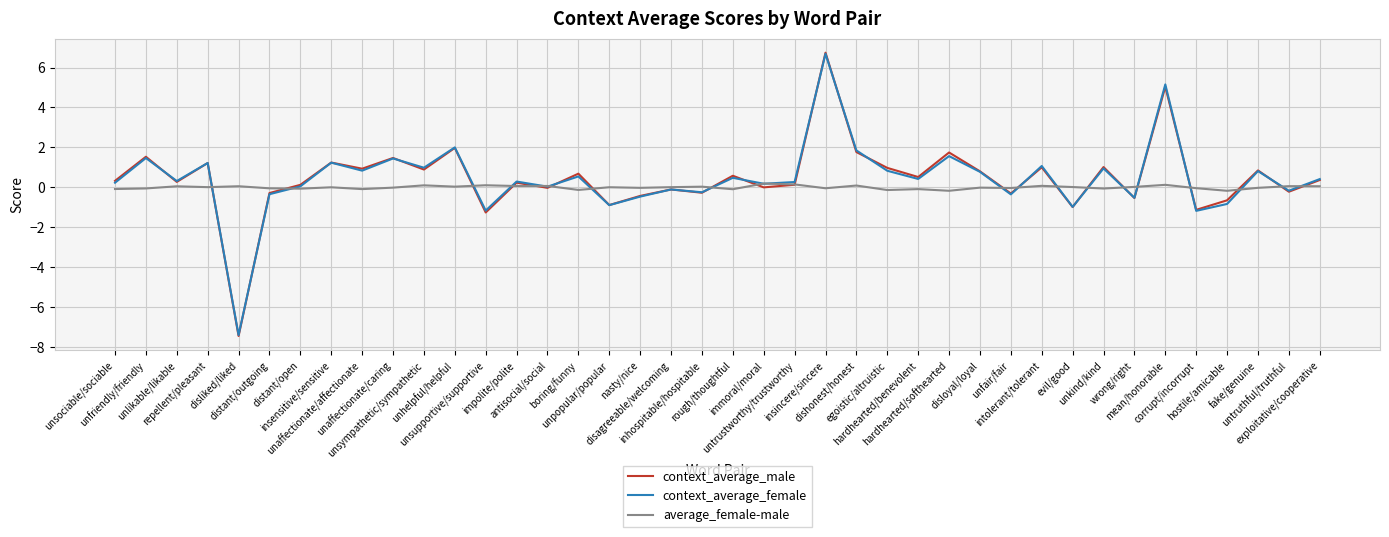

What are all the series names shown in the legend?

context_average_male, context_average_female, average_female-male